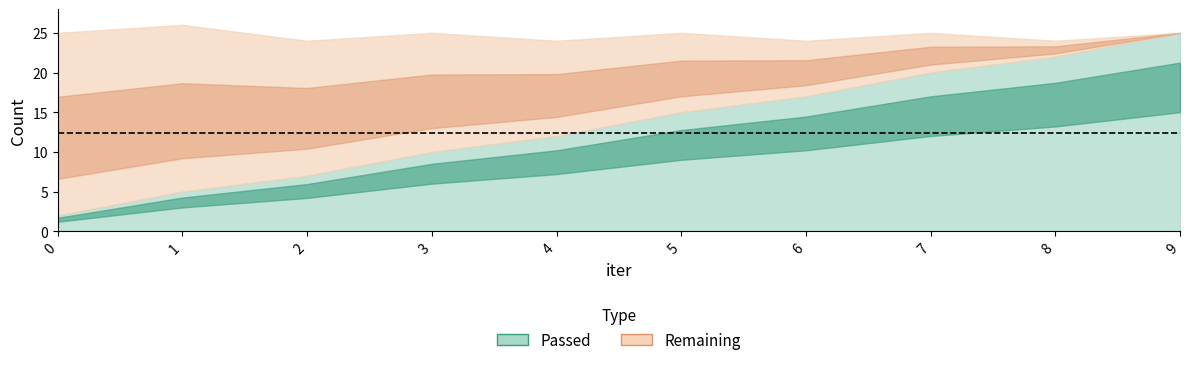

The Passed series shows 3 at 0. True or false?

False